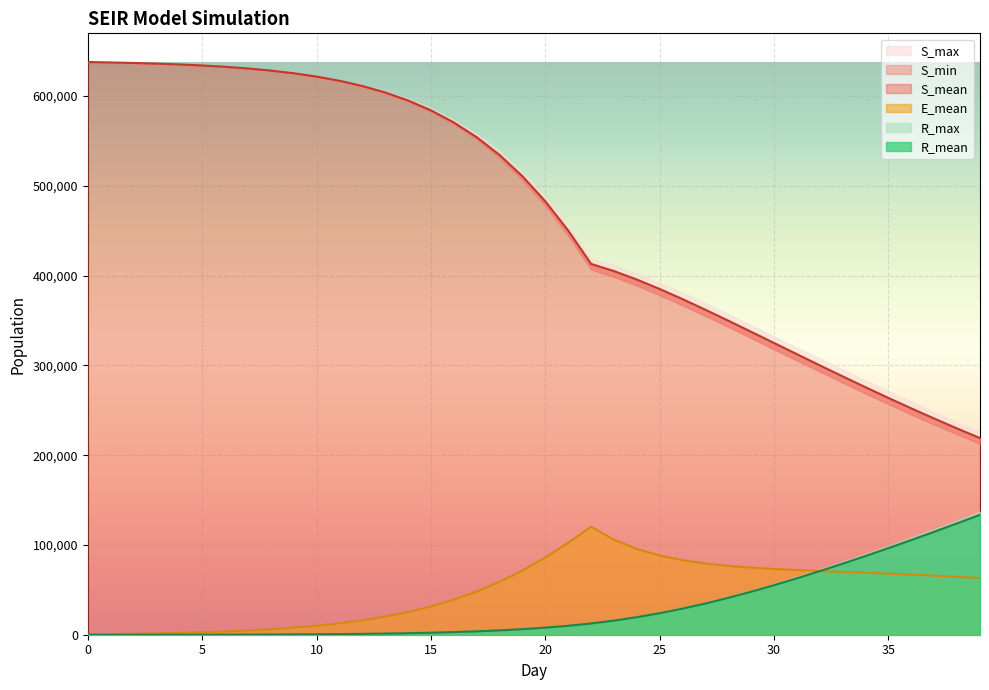

Which series has the largest total across all categories?

S_mean